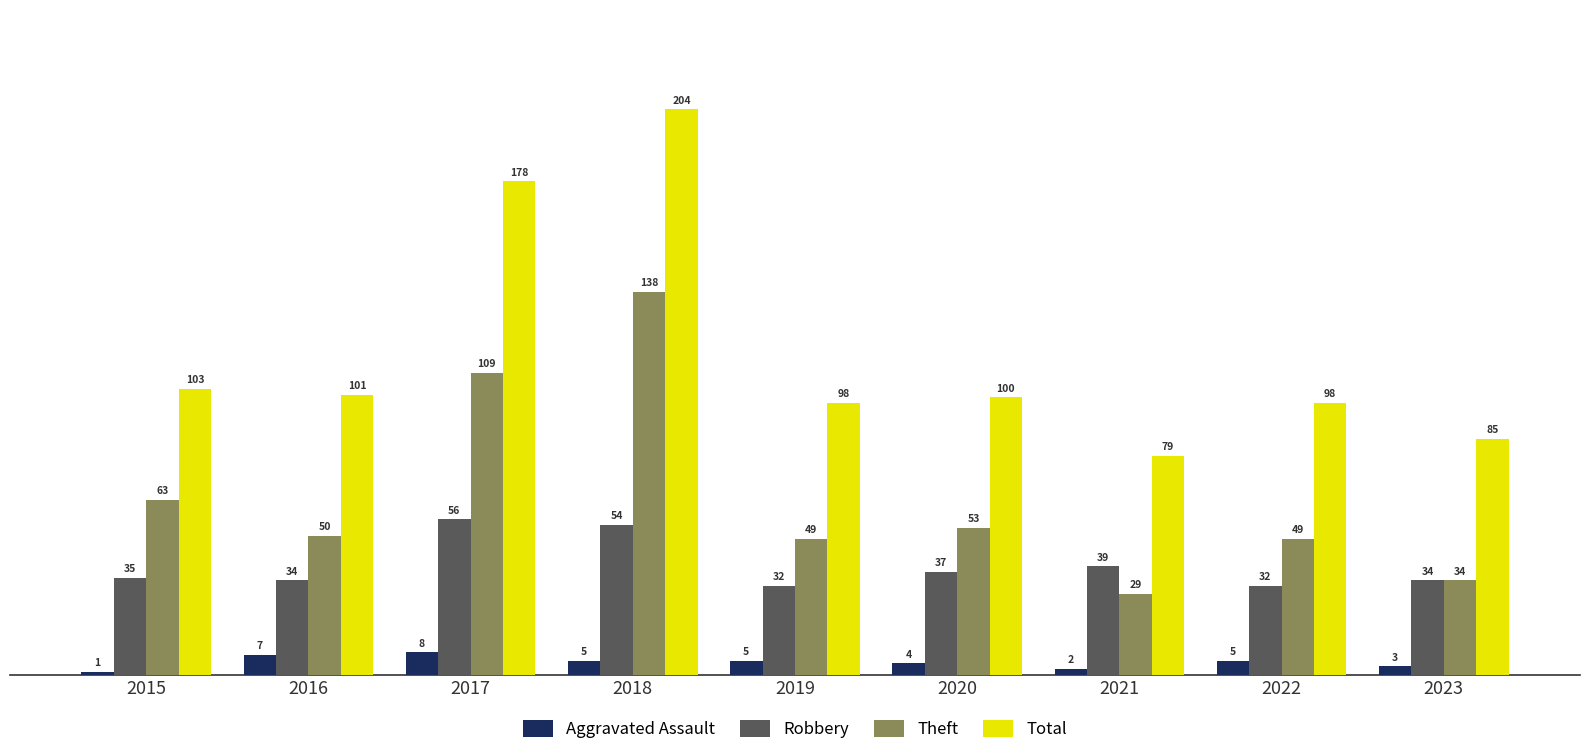

At which category is the sum across all series the highest?

2018